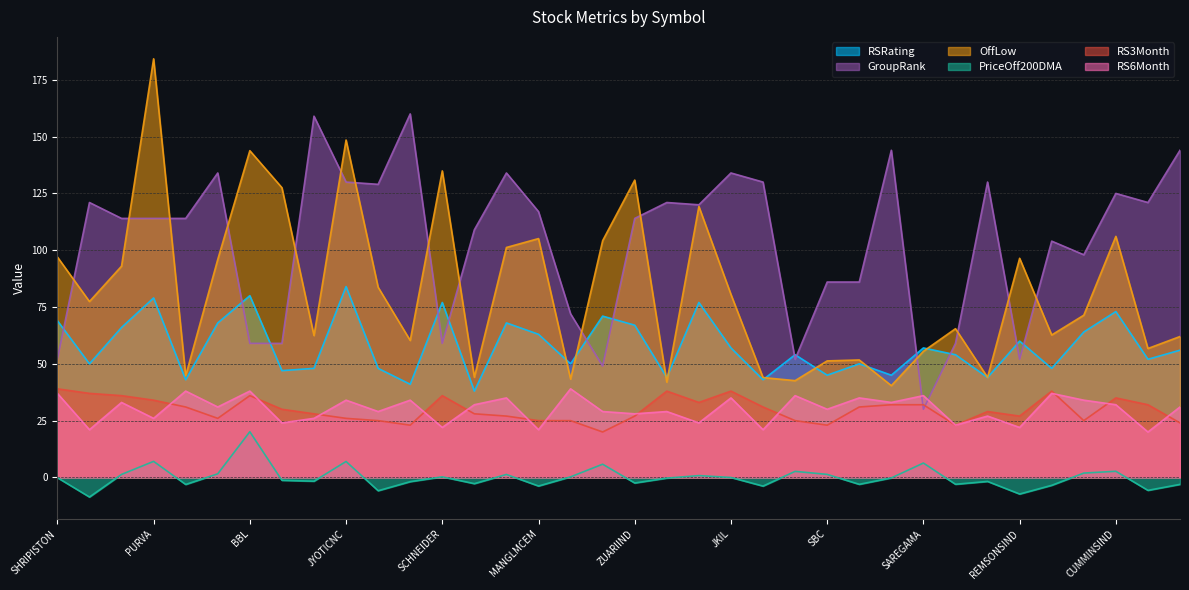

Reading right to left, list all the values displayed in this chart.

RSRating: 56.0	52.0	73.0	64.0	48.0	60.0	44.0	54.0	57.0	45.0	50.0	45.0	54.0	43.0	57.0	77.0	44.0	67.0	71.0	50.0	63.0	68.0	38.0	77.0	41.0	48.0	84.0	48.0	47.0	80.0	68.0	43.0	79.0	66.0	50.0	69.0
GroupRank: 144.0	121.0	125.0	98.0	104.0	52.0	130.0	59.0	30.0	144.0	86.0	86.0	52.0	130.0	134.0	120.0	121.0	114.0	49.0	72.0	117.0	134.0	109.0	59.0	160.0	129.0	130.0	159.0	59.0	59.0	134.0	114.0	114.0	114.0	121.0	52.0
OffLow: 62.0	56.7	106.1	71.4	62.7	96.5	44.1	65.5	55.5	40.4	51.7	51.3	42.6	44.0	80.5	119.3	41.9	130.9	104.2	43.3	105.1	101.2	44.1	134.9	60.3	83.7	148.5	62.4	127.5	143.8	96.0	44.7	184.2	93.0	77.4	97.0
PriceOff200DMA: -3.0	-5.7	2.7	1.9	-3.5	-7.3	-1.8	-3.0	6.3	-0.2	-3.0	1.3	2.7	-3.8	-0.0	0.8	-0.3	-2.5	5.8	0.3	-3.8	1.3	-2.7	0.3	-1.9	-5.8	7.0	-1.7	-1.3	20.1	1.6	-3.1	7.1	1.3	-8.6	-0.1
RS3Month: 24.0	32.0	35.0	25.0	38.0	27.0	29.0	23.0	32.0	32.0	31.0	23.0	25.0	31.0	38.0	33.0	38.0	27.0	20.0	25.0	25.0	27.0	28.0	36.0	23.0	25.0	26.0	28.0	30.0	36.0	26.0	31.0	34.0	36.0	37.0	39.0
RS6Month: 31.0	20.0	32.0	34.0	37.0	22.0	27.0	23.0	36.0	33.0	35.0	30.0	36.0	21.0	35.0	24.0	29.0	28.0	29.0	39.0	21.0	35.0	32.0	22.0	34.0	29.0	34.0	26.0	24.0	38.0	31.0	38.0	26.0	33.0	21.0	37.0